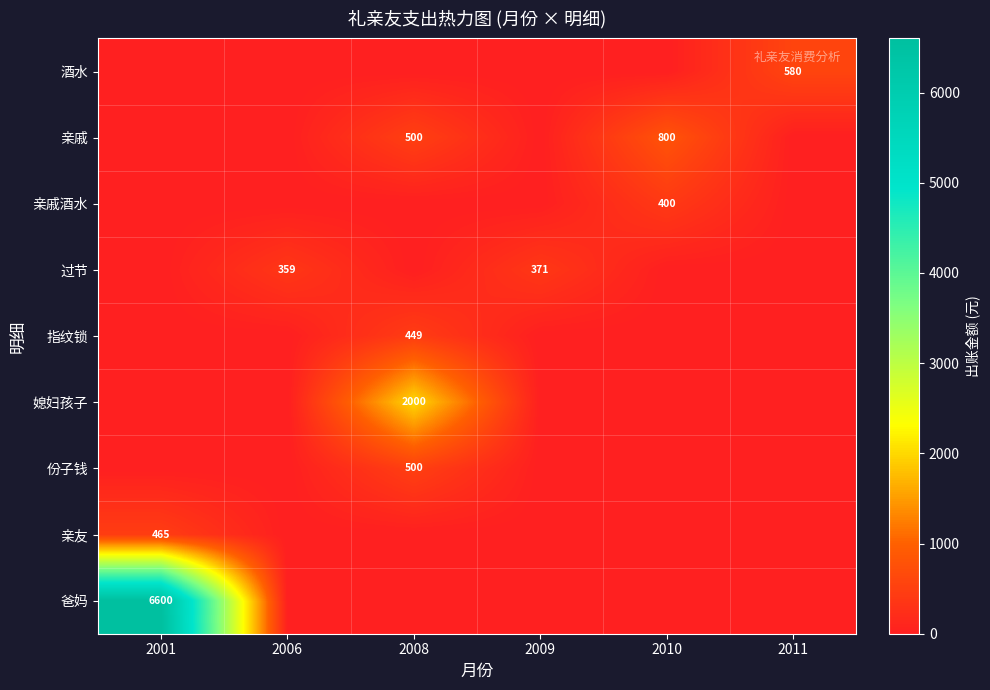

What is the difference between the maximum and second lowest values in the 亲友 series?

465.0